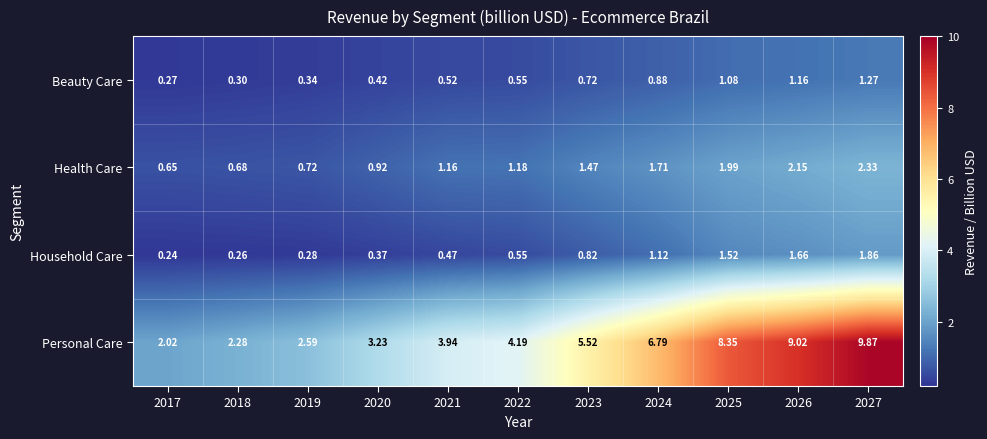

Is the value of Household Care at 2023 greater than the value of Health Care at 2024?

No